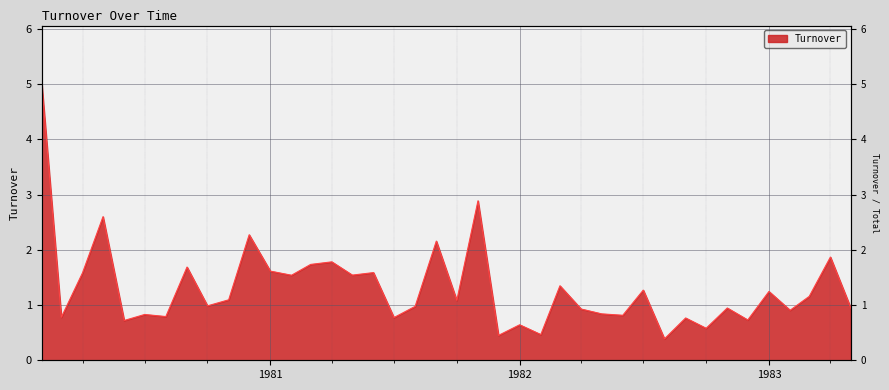

Where is the first local minimum?

1980-03-01